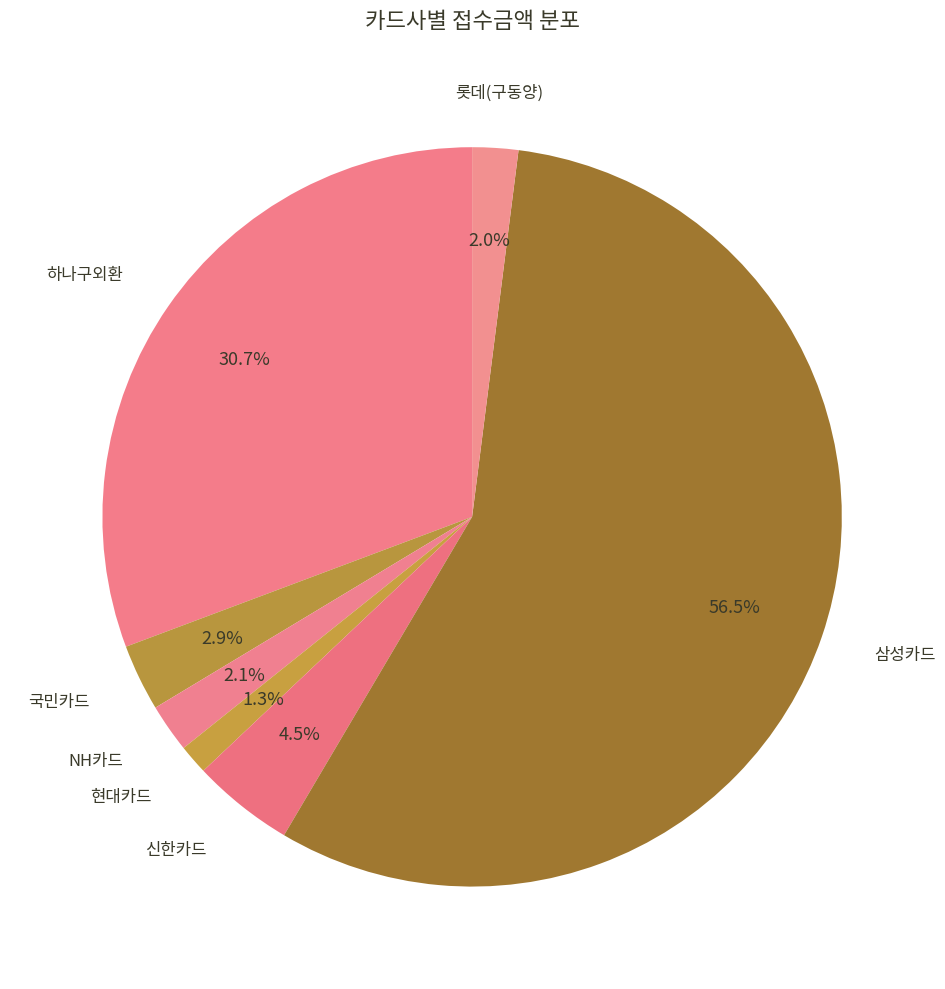

Between 현대카드 and 롯데(구동양), which is larger?

롯데(구동양)